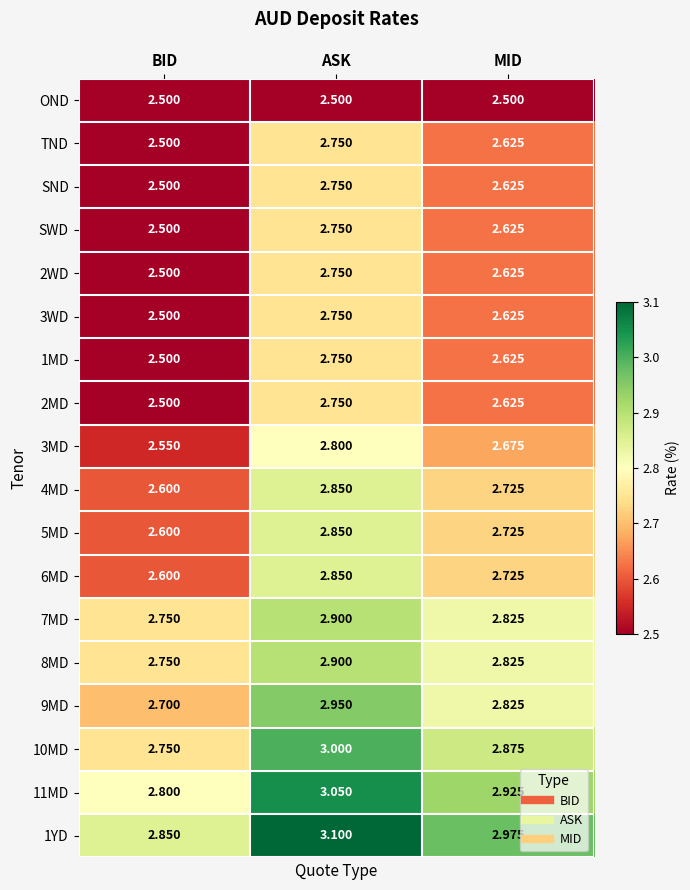

List the labels in order of 4MD value, smallest first.

BID, MID, ASK